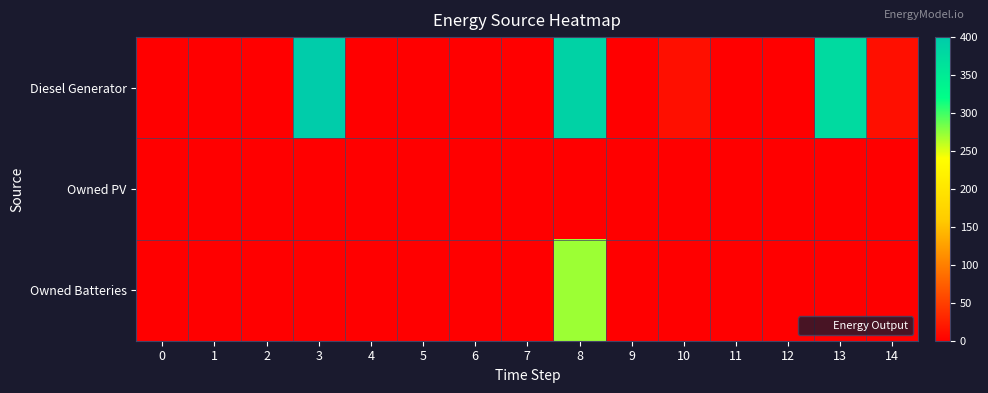

How many series are shown in this chart?

3